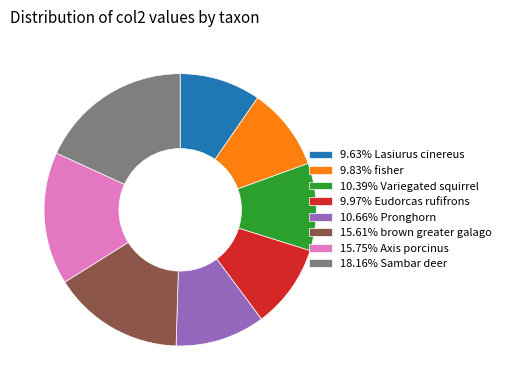

Is the sum of 10.66% Pronghorn and 18.16% Sambar deer greater than half?

No